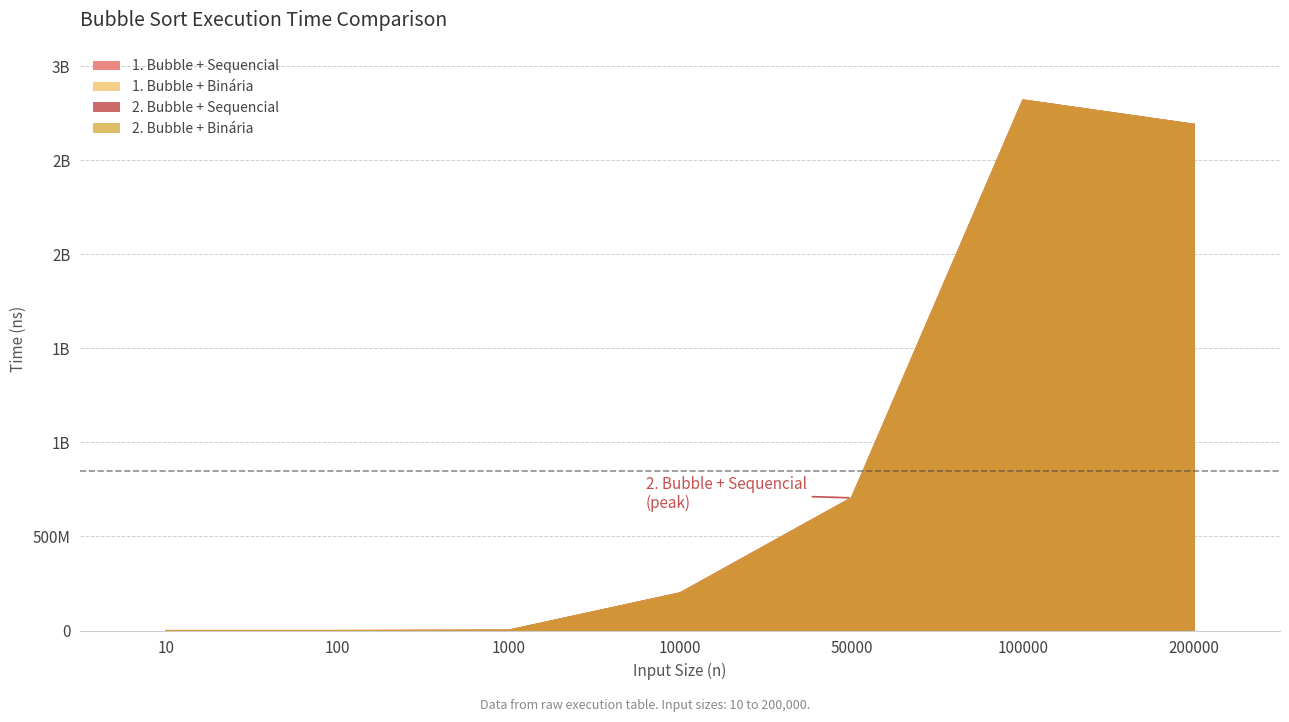

True or false: 1. Bubble + Sequencial has a value of 705267088 at 50000.

True